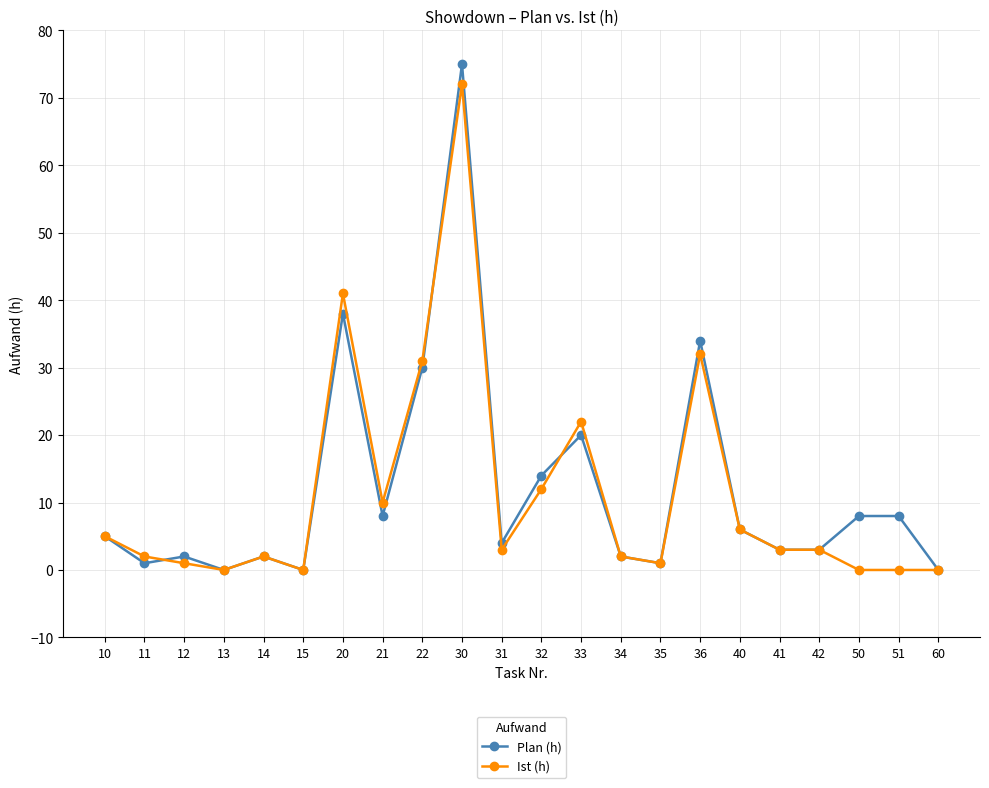

Which series has the largest total across all categories?

Plan (h)